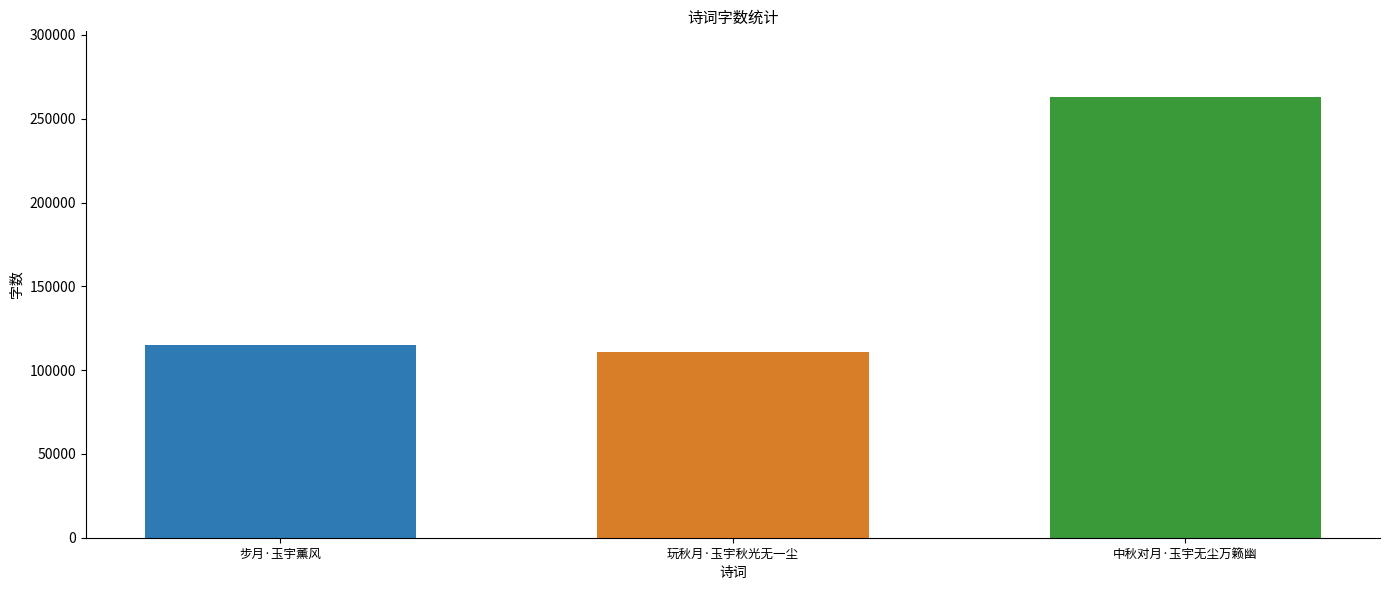

What is the difference between the highest and lowest values at 玩秋月·玉宇秋光无一尘?

152094